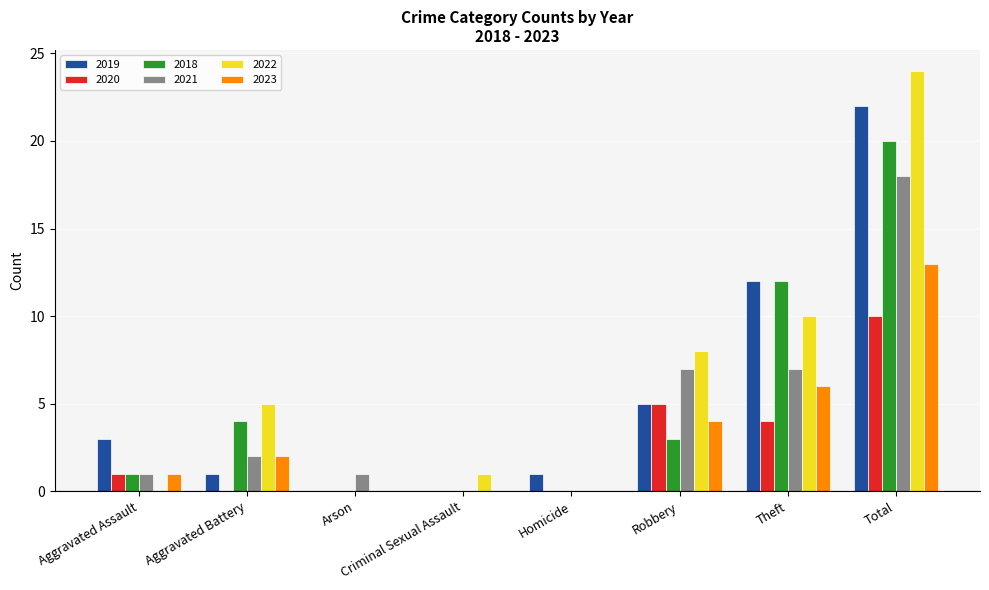

Which series has the largest range (max minus min)?

2022